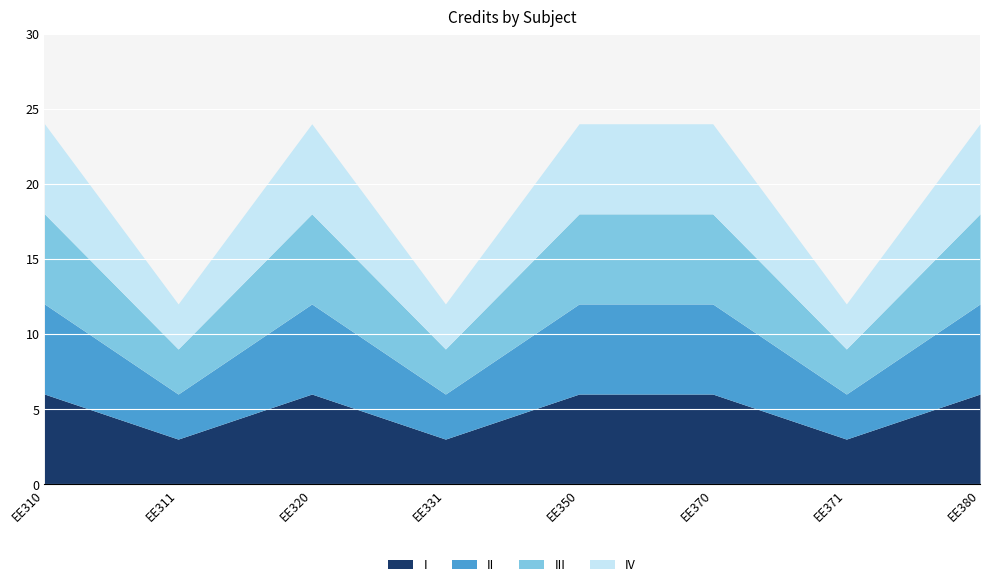

What is the maximum value shown in the chart?

6